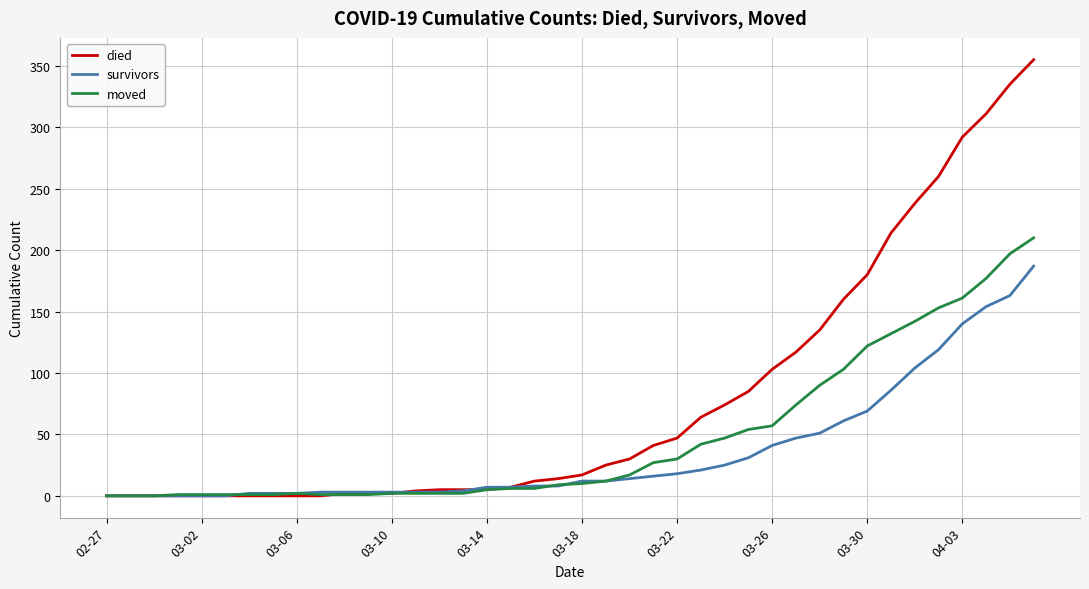

What is the difference between the maximum and minimum values in the died series?

355